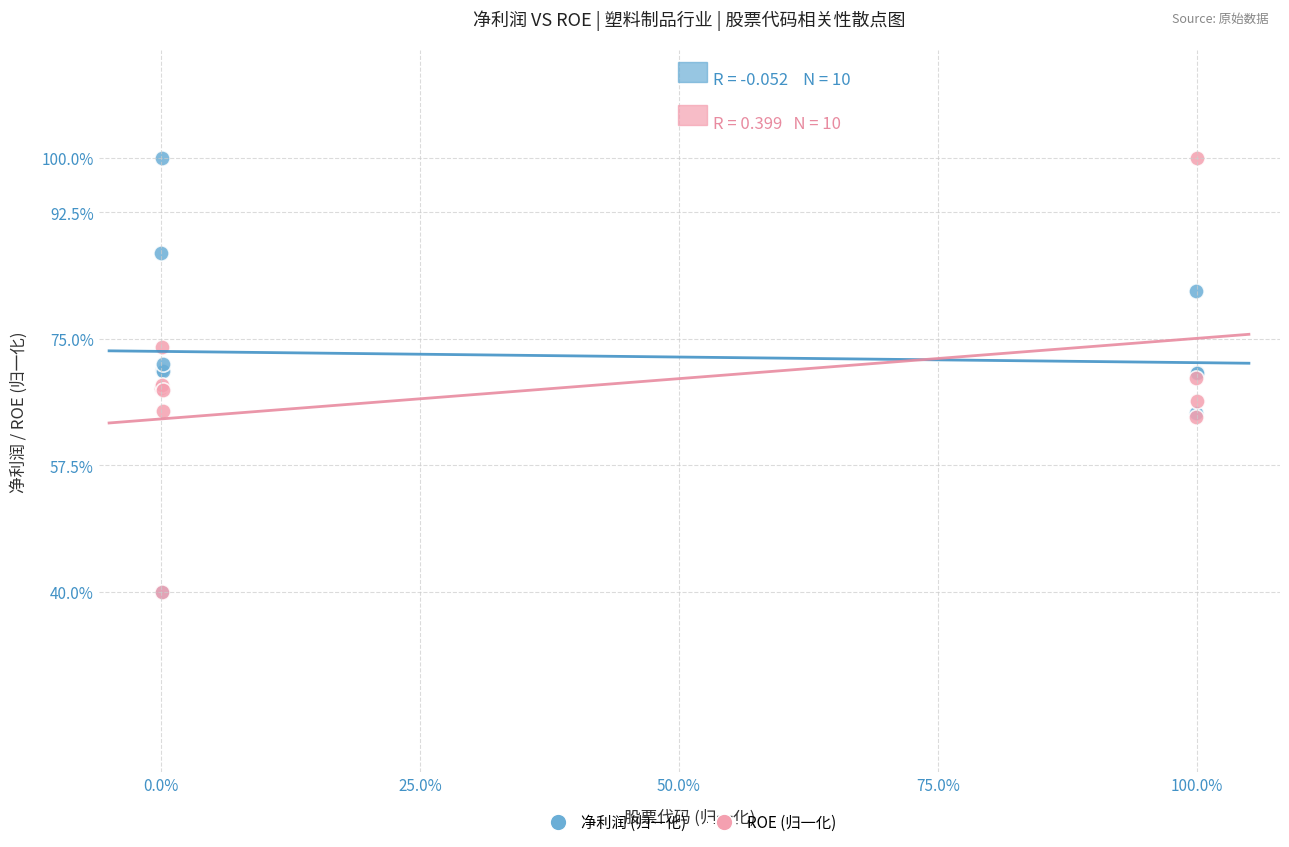

What are all the series names shown in the legend?

净利润 (归一化), ROE (归一化)